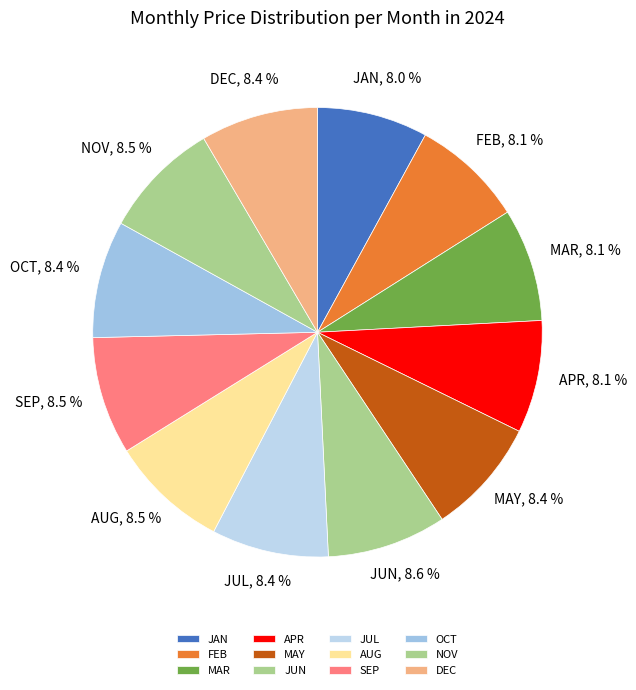

What percentage is the APR slice, to the nearest percent?

8%